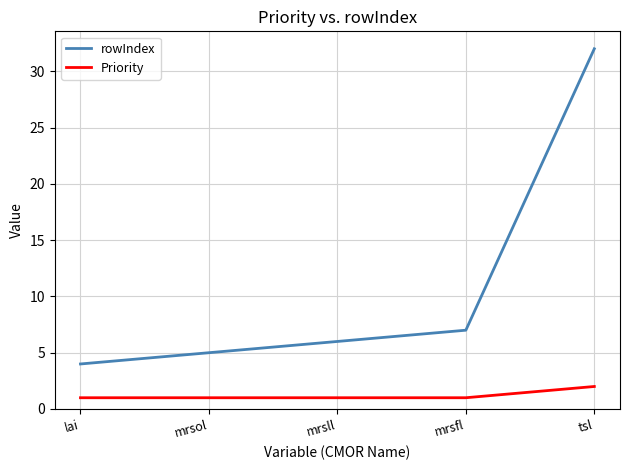

Does the chart display data point markers on the line(s)?

No